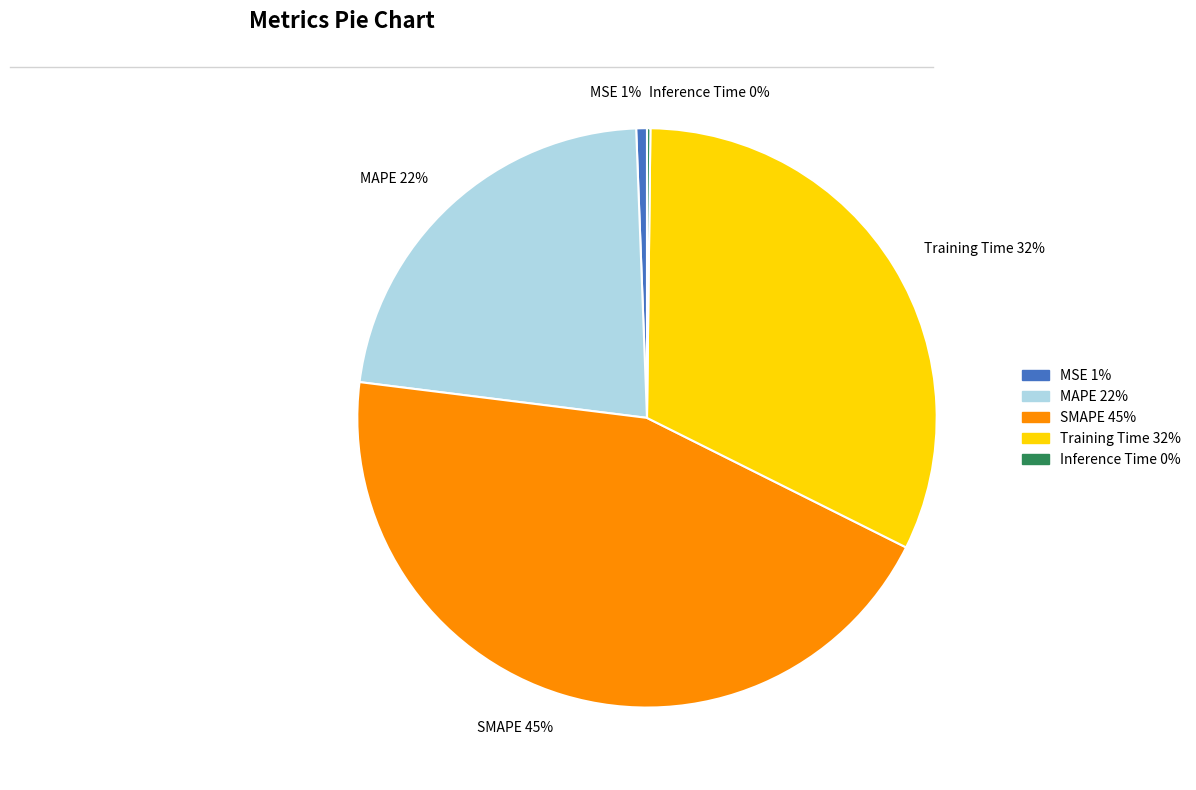

True or false: SMAPE accounts for 45% of the total.

True